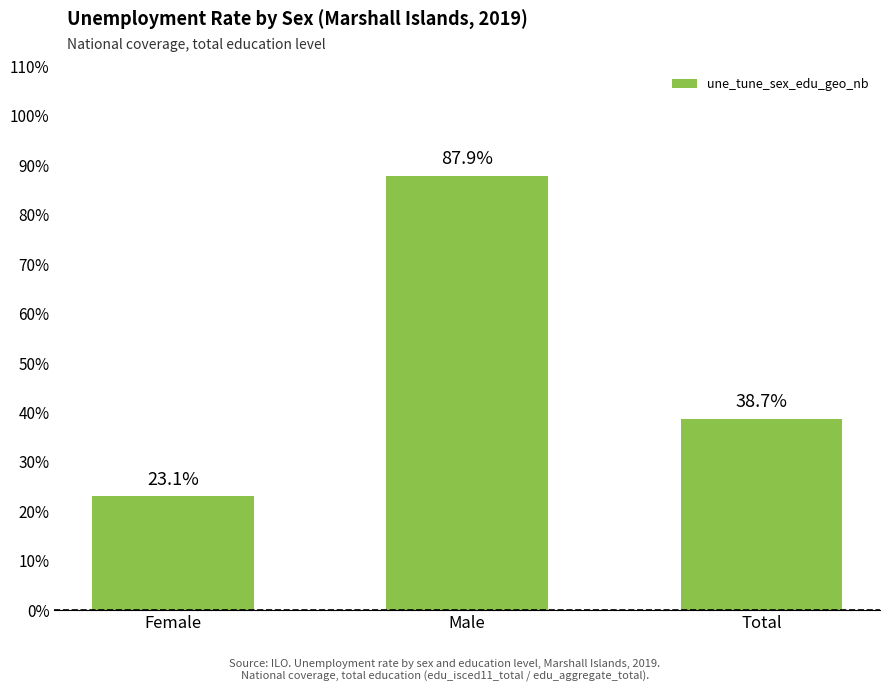

Read the value at Total.

0.4